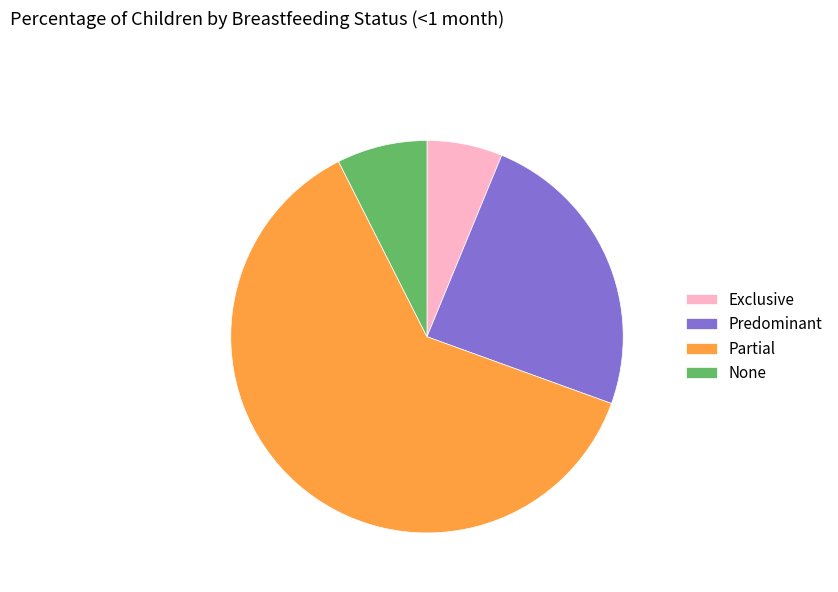

Which slice is the smallest?

Exclusive